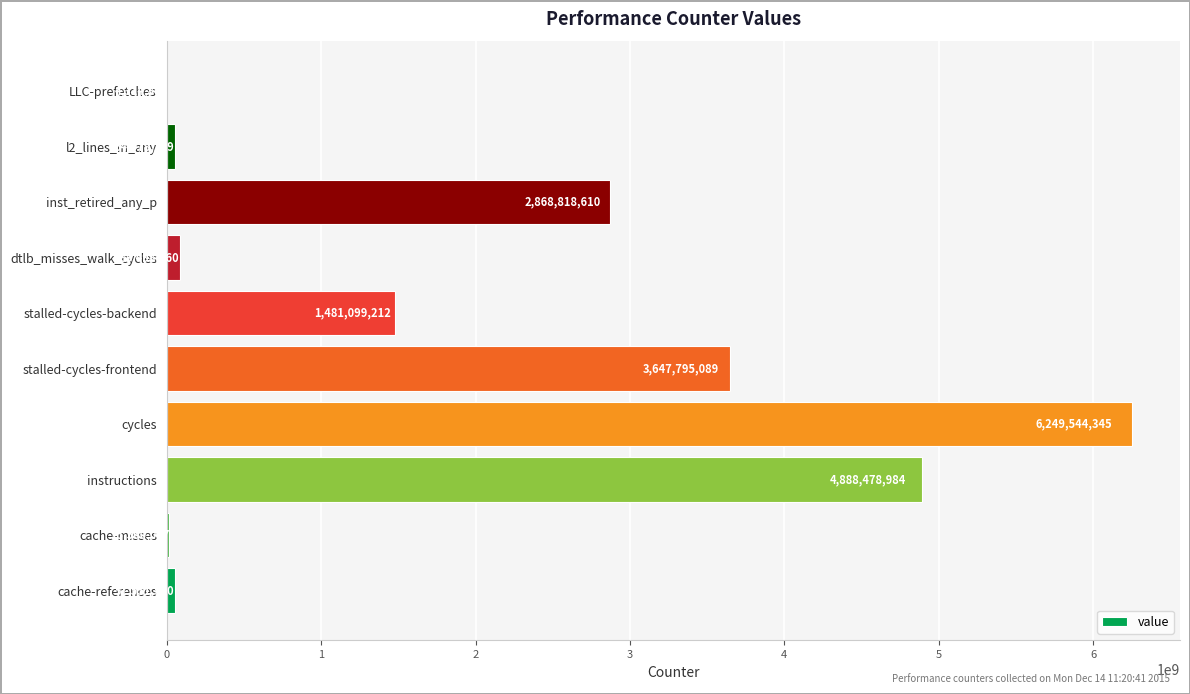

What is the sum of all values?

19344739084